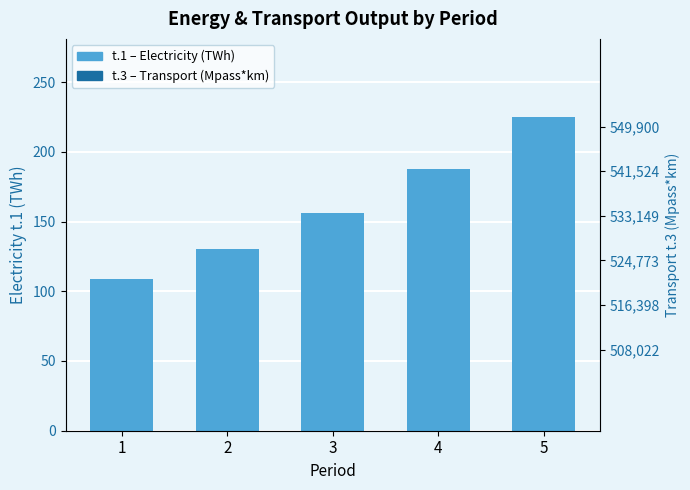

What is the difference between the second highest and second lowest values?

57.5